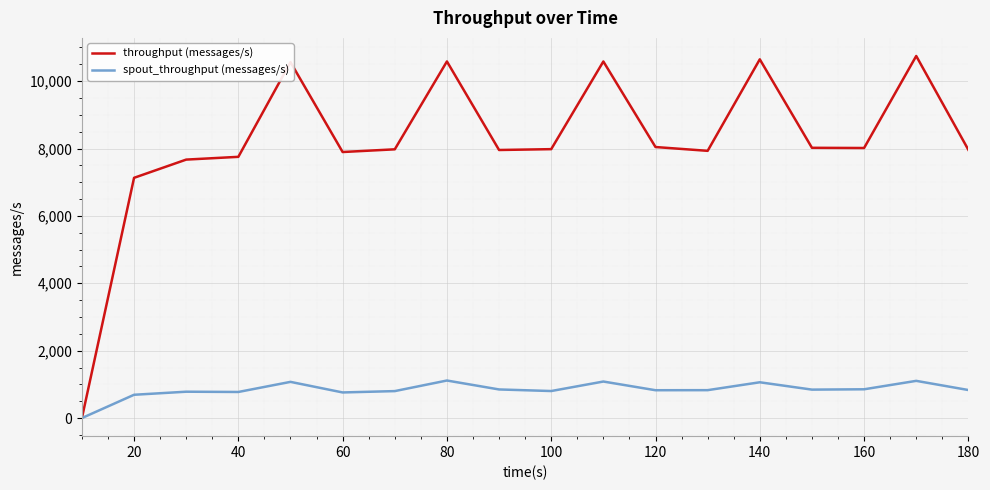

What is the maximum value shown in the chart?

10746